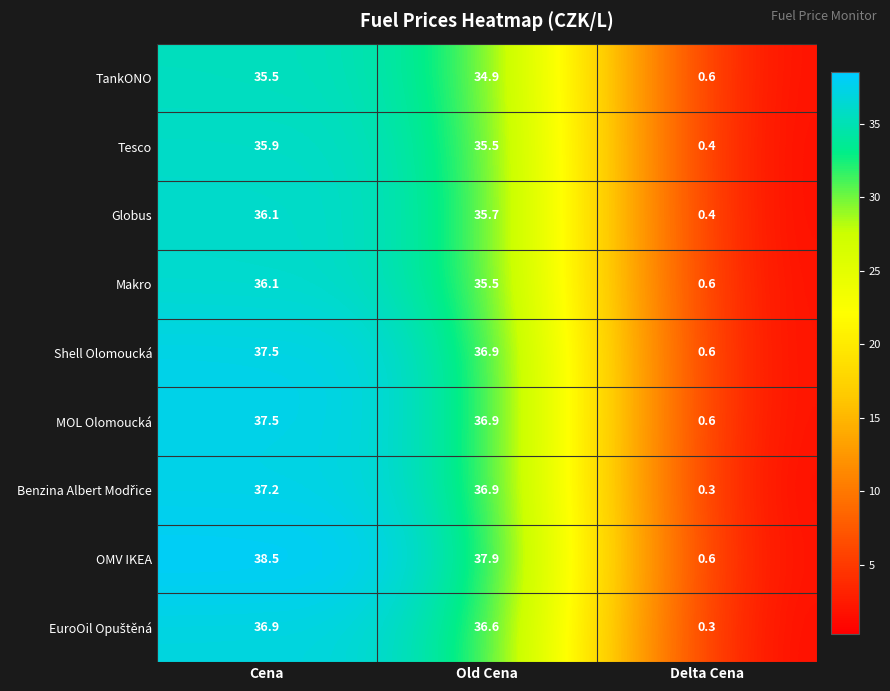

At which category does the chart reach its peak across all series?

Cena